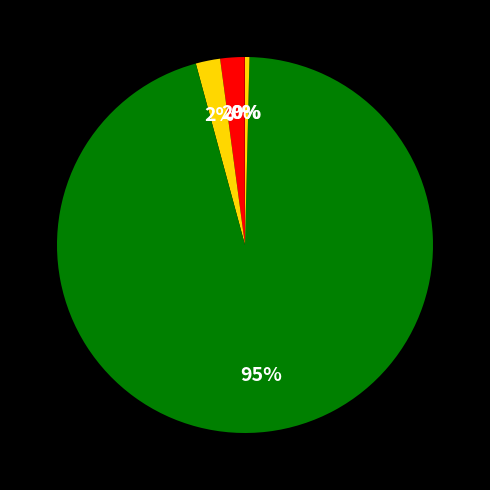

Rank the categories by value from lowest to highest.

MSE, Inference Time, MAPE, SMAPE, Training Time